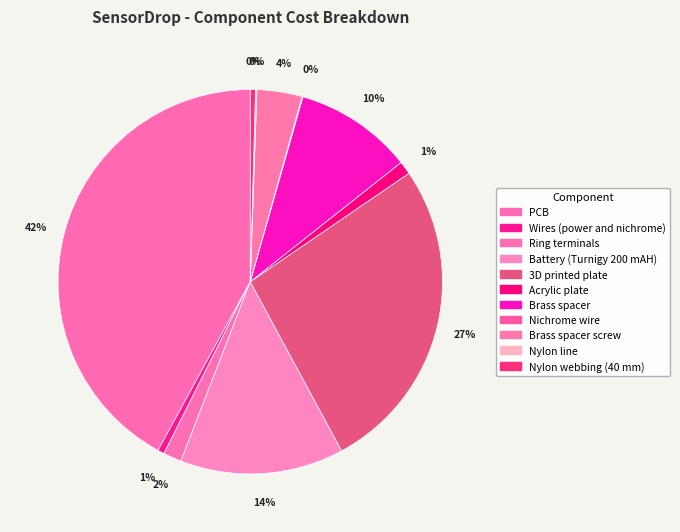

What percentage do Nylon line and Brass spacer together represent?

10.1%